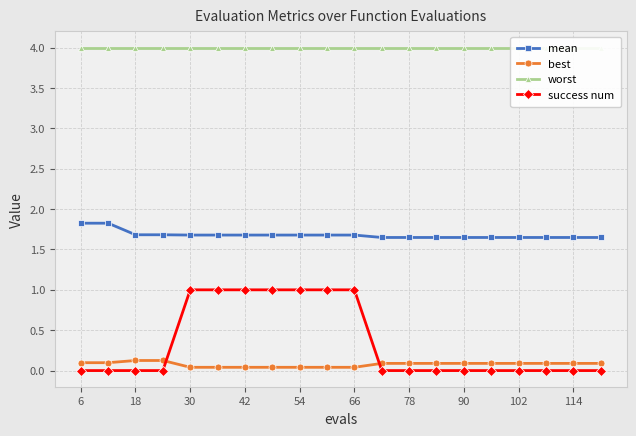

How many lines are shown in the chart?

4